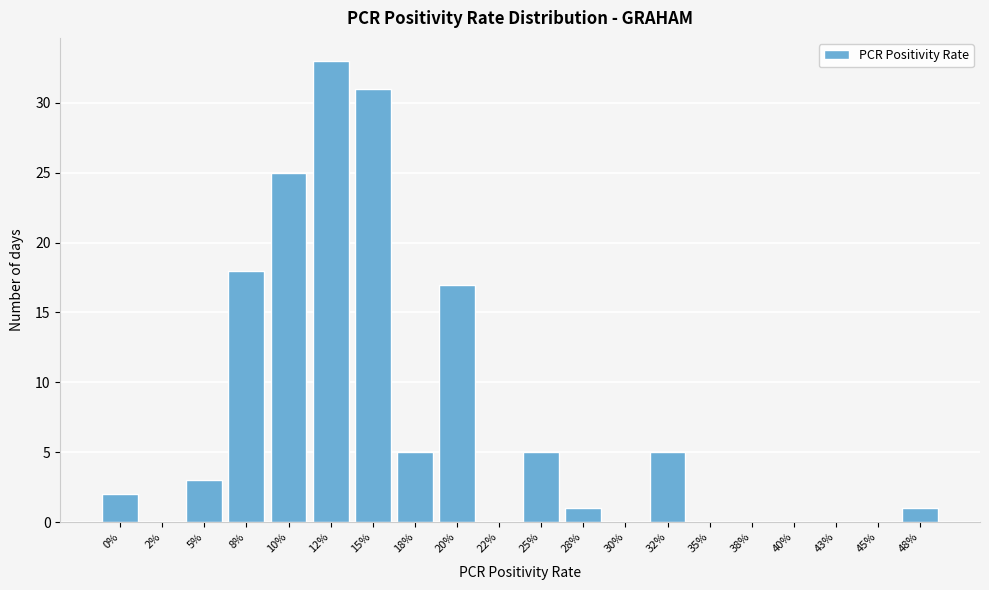

Reading left to right, list all the values displayed in this chart.

0%=2	2%=0	5%=3	8%=18	10%=25	12%=33	15%=31	18%=5	20%=17	22%=0	25%=5	28%=1	30%=0	32%=5	35%=0	38%=0	40%=0	43%=0	45%=0	48%=1